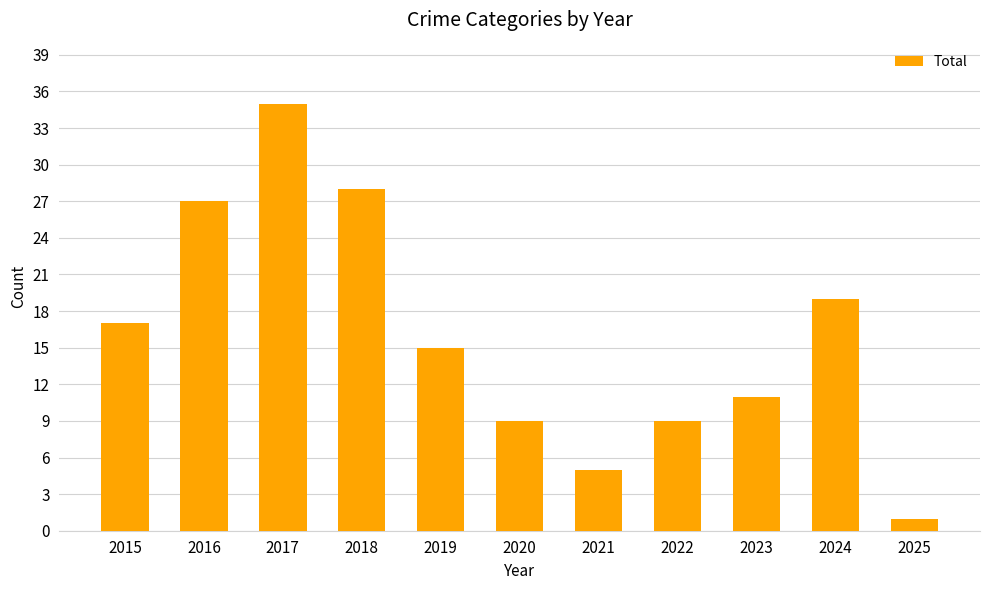

Reading left to right, extract all data points from this chart.

17	27	35	28	15	9	5	9	11	19	1